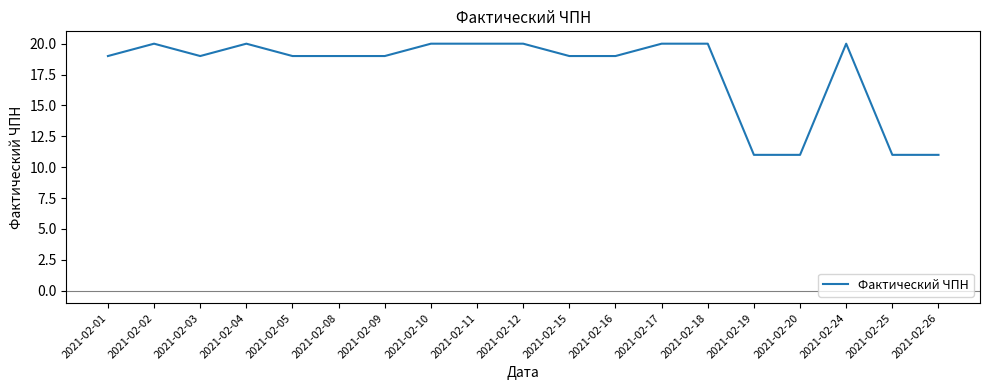

What is the maximum value shown in the chart?

20